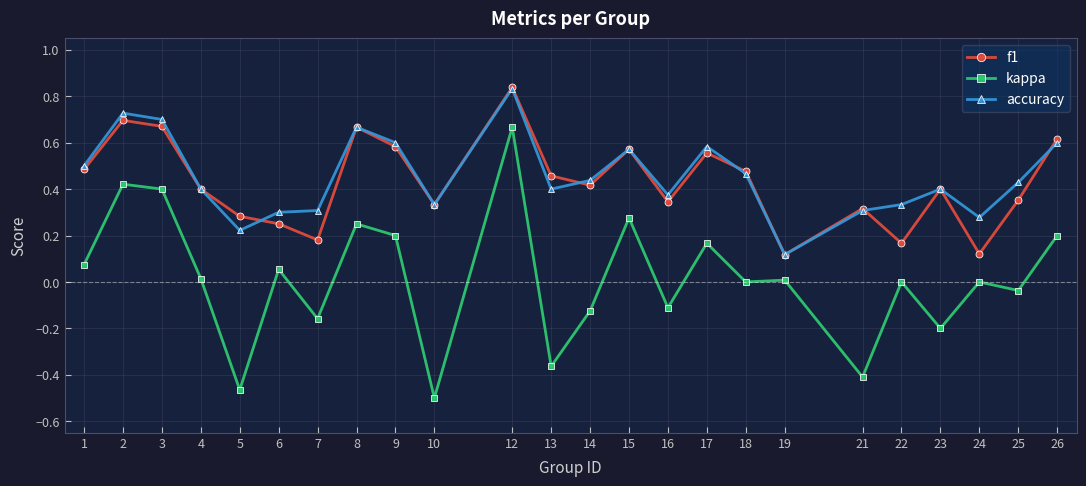

Where does the kappa series first go above 0?

1